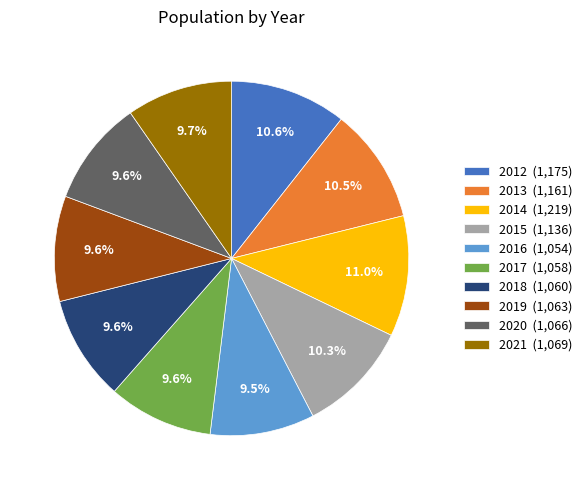

Between 2013 (1,161) and 2018 (1,060), which is larger?

2013 (1,161)